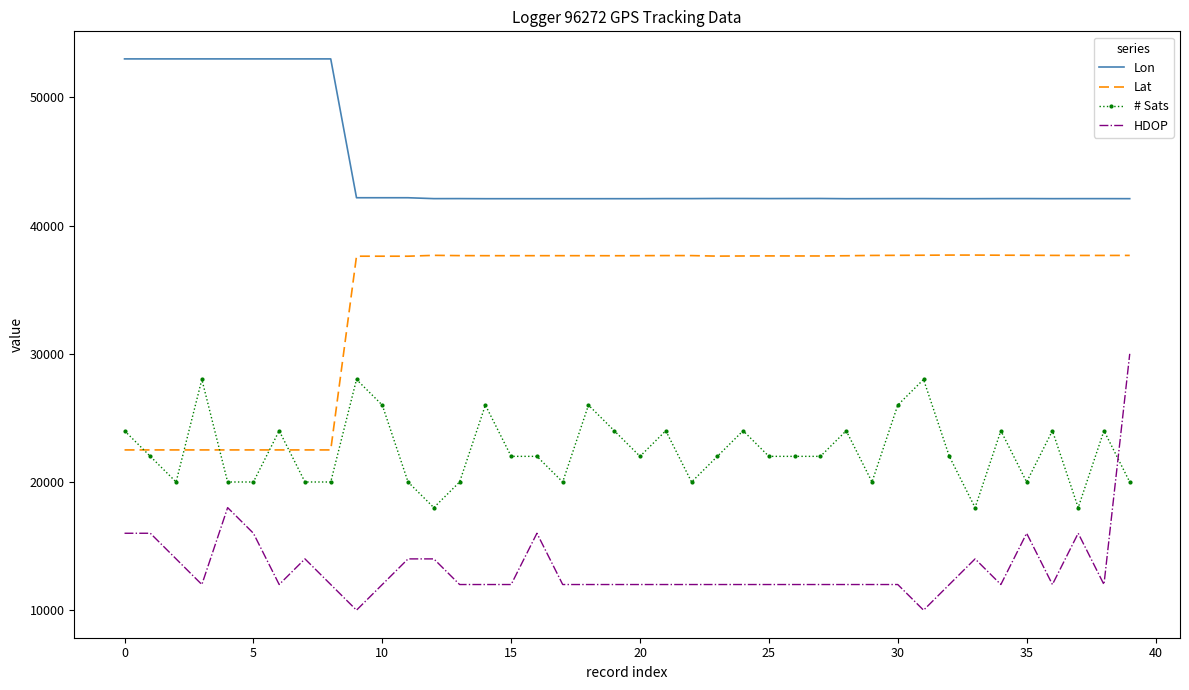

True or false: Lon and HDOP cross at least once.

False